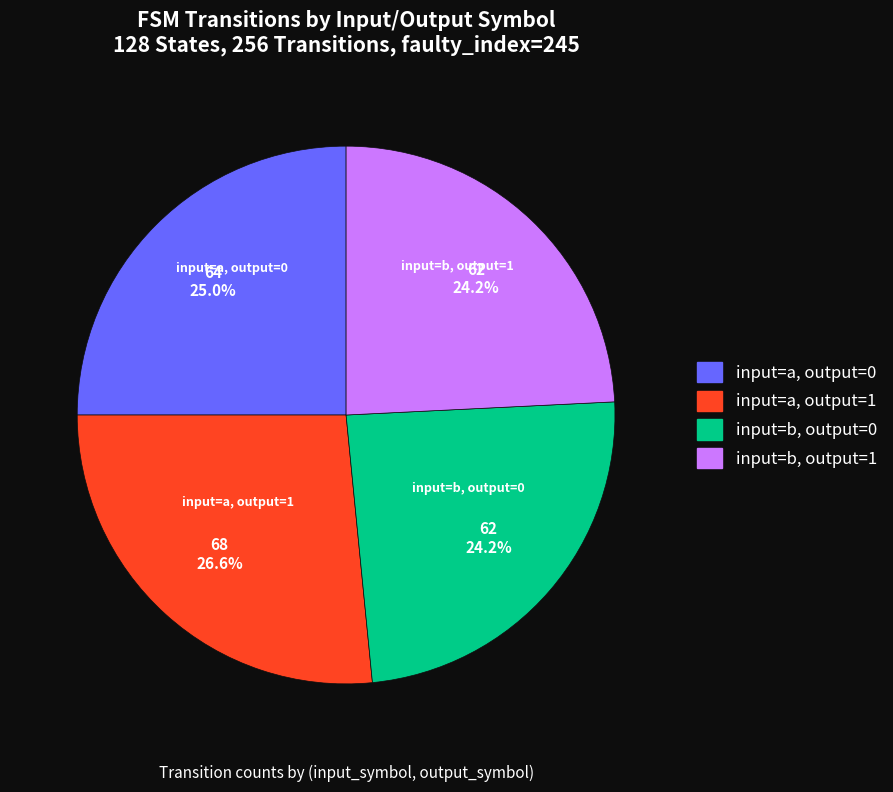

How many segments does this pie chart have?

4